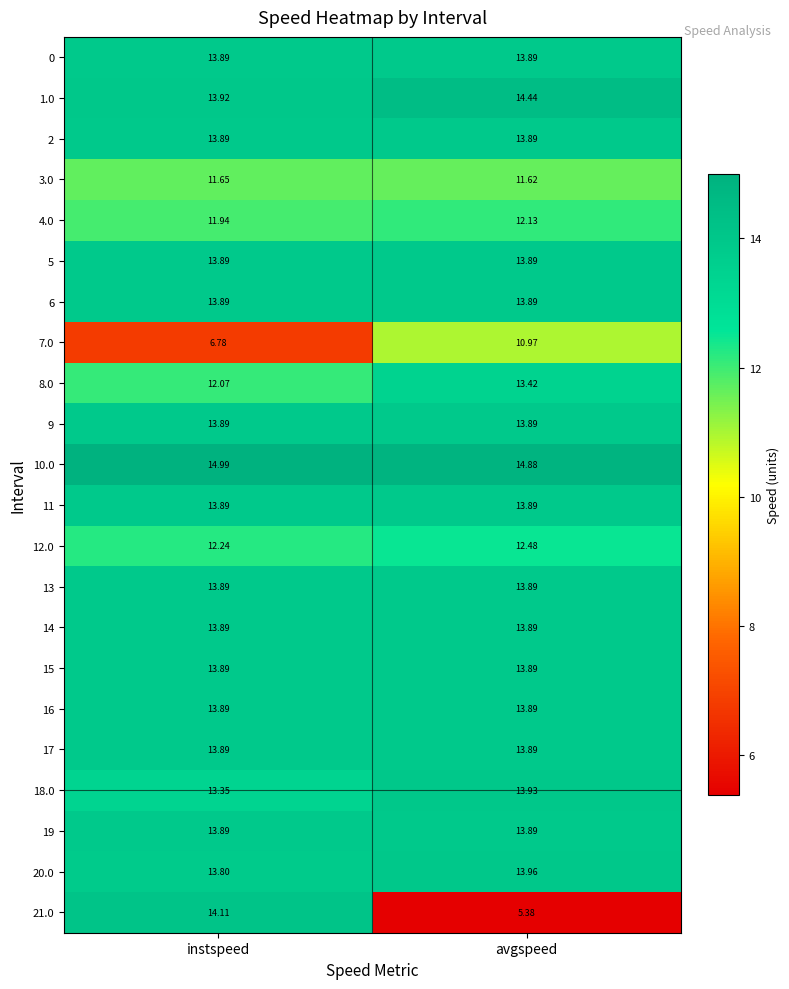

At how many categories does at least one series exceed 14?

2